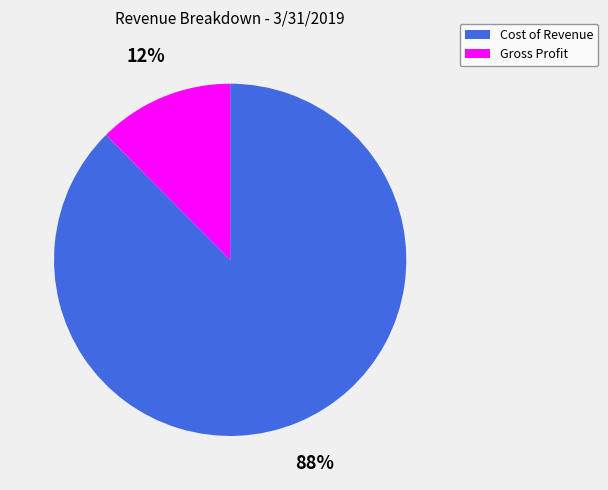

To the nearest percent, what percentage of the pie is Cost of Revenue?

88%